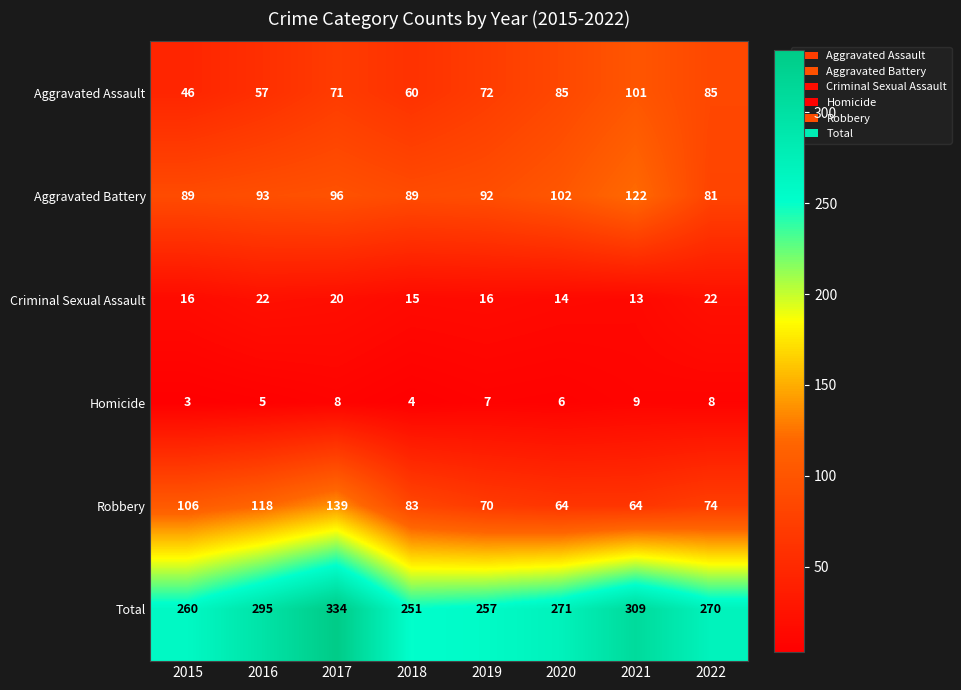

What is the difference between the second highest and minimum values in the Homicide series?

5